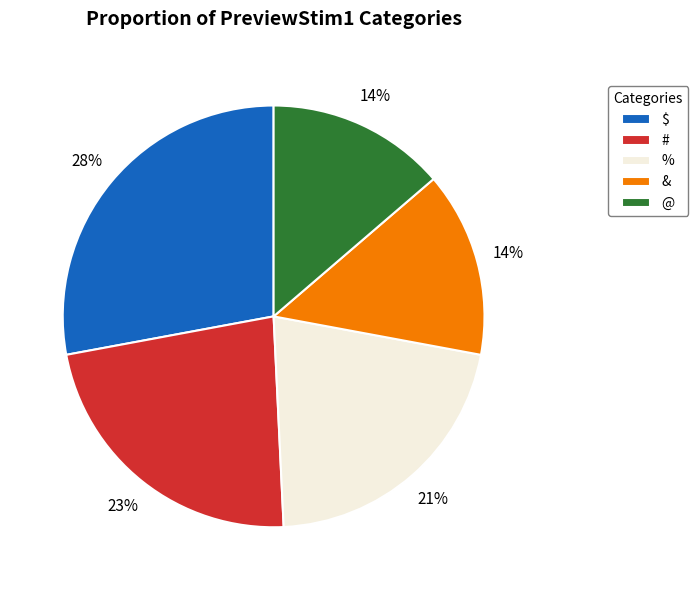

Do # and $ together represent more than half of the pie?

Yes